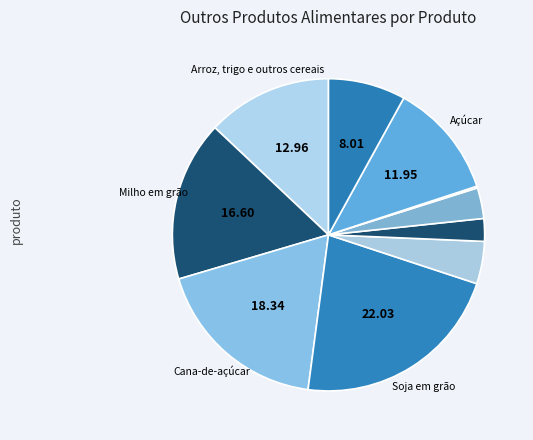

Count the number of slices in the pie.

10